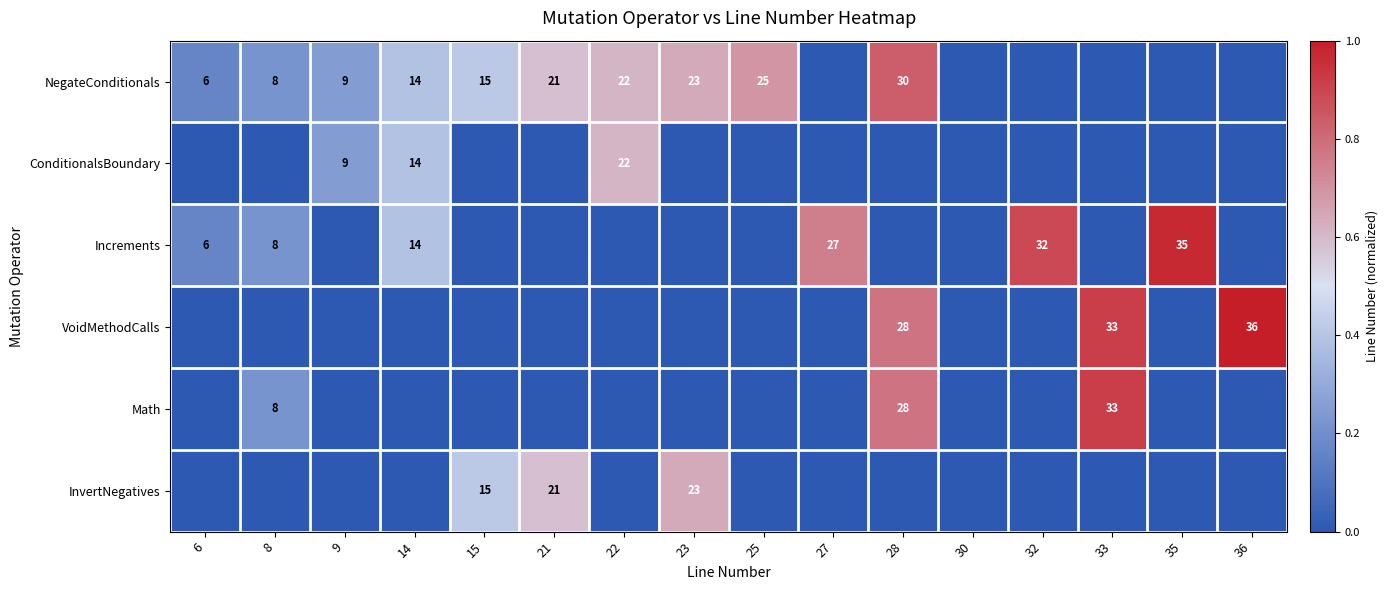

True or false: Increments has a value of 25 at 14.

False